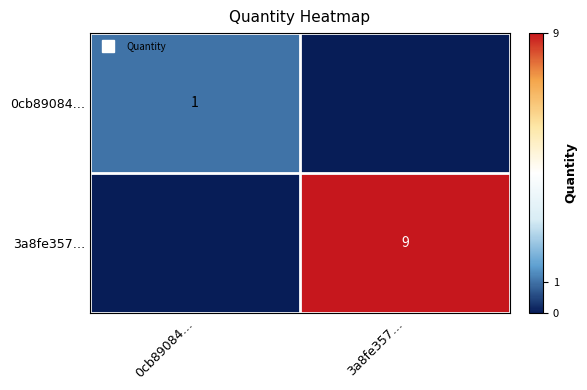

What is the highest value of the 0cb89084… series?

1